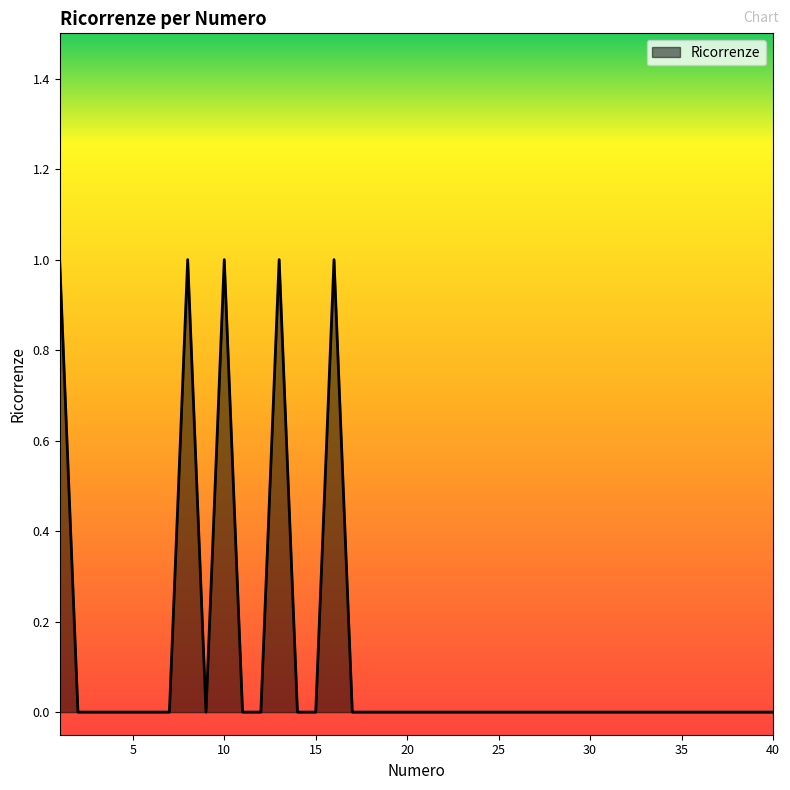

How many lines are shown in the chart?

1